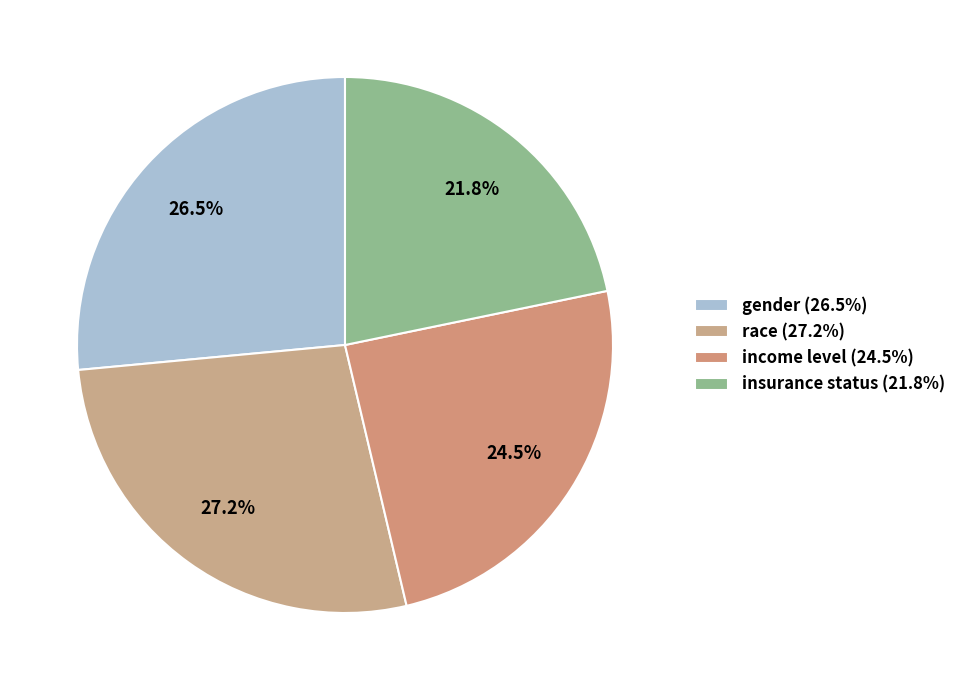

To the nearest percent, what is the average slice percentage?

25%